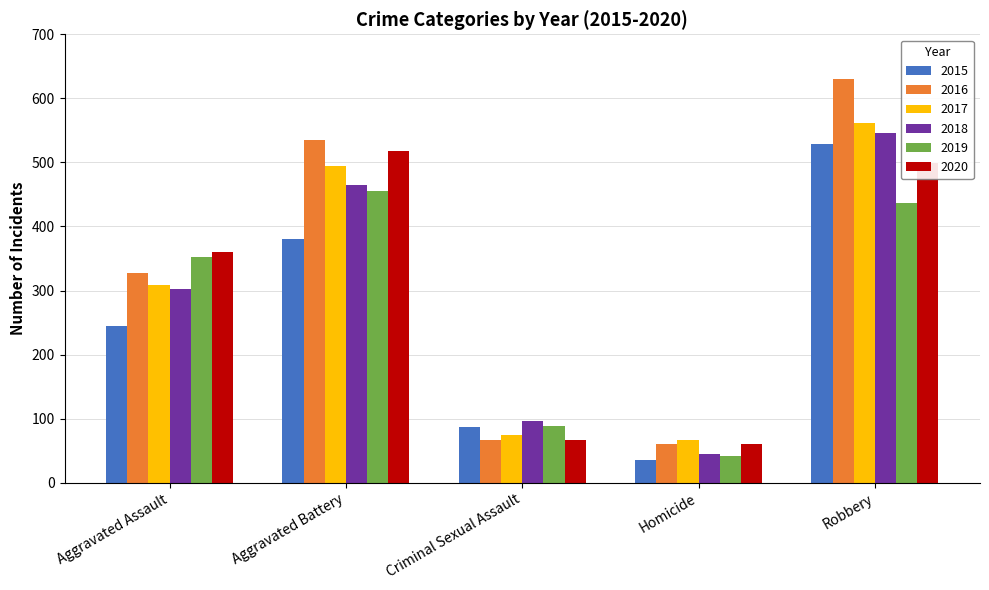

Where is 2018 nearest to the value 295?

Aggravated Assault